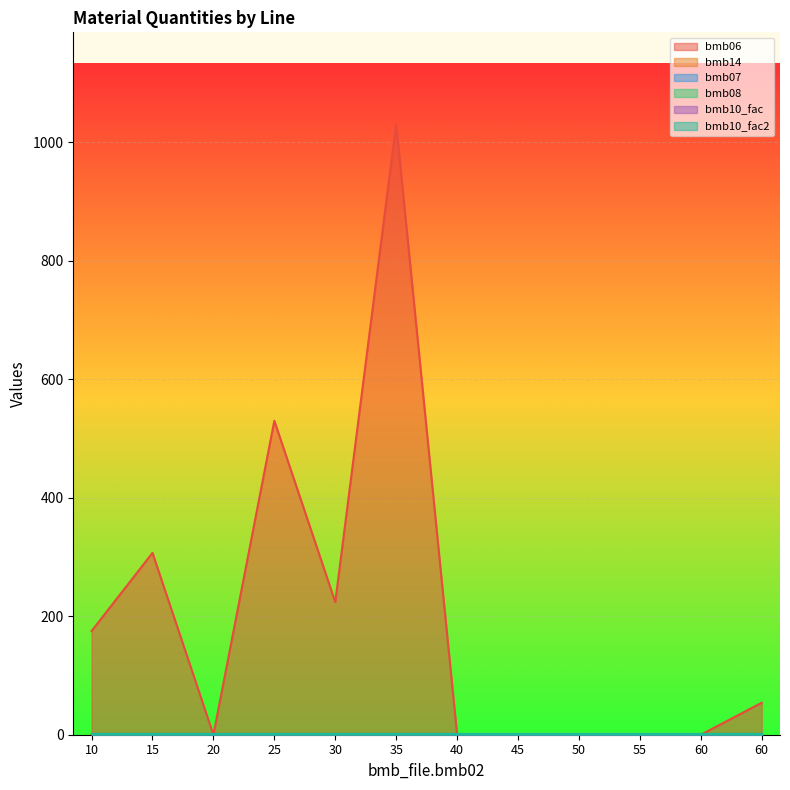

What is the maximum value for bmb10_fac?

1.0